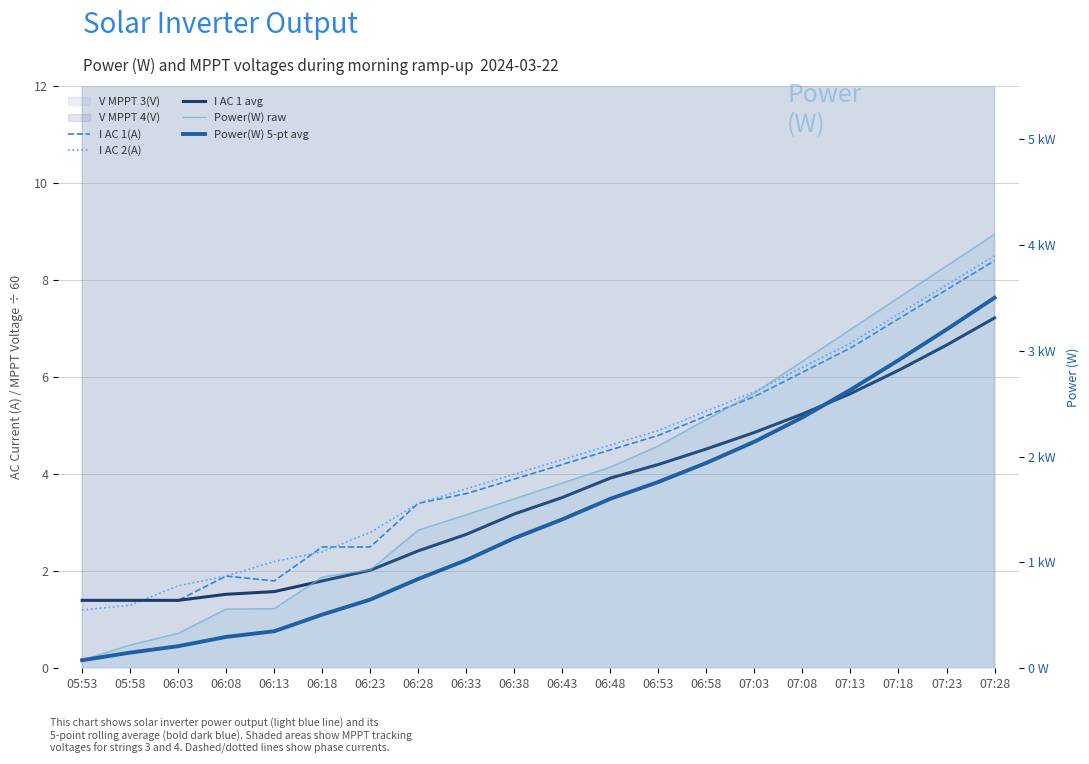

Reading left to right, what are all the values shown in this chart?

I AC 1(A): 1.4	1.4	1.4	1.9	1.8	2.5	2.5	3.4	3.6	3.9	4.2	4.5	4.8	5.2	5.6	6.1	6.6	7.2	7.8	8.4
I AC 2(A): 1.2	1.3	1.7	1.9	2.2	2.4	2.8	3.4	3.7	4.0	4.3	4.6	4.9	5.3	5.7	6.2	6.7	7.3	7.9	8.5
I AC 1 avg: 1.4	1.4	1.4	1.5	1.6	1.8	2.0	2.4	2.8	3.2	3.5	3.9	4.2	4.5	4.9	5.2	5.7	6.1	6.7	7.2
Power(W) raw: 76.0	220.0	330.0	560.0	563.0	862.0	929.0	1305.0	1450.0	1600.0	1750.0	1900.0	2100.0	2350.0	2600.0	2900.0	3200.0	3500.0	3800.0	4100.0
Power(W) 5-pt avg: 76.0	148.0	208.7	296.5	349.8	507.0	648.8	843.8	1021.8	1229.2	1406.8	1601.0	1760.0	1940.0	2140.0	2370.0	2630.0	2910.0	3200.0	3500.0